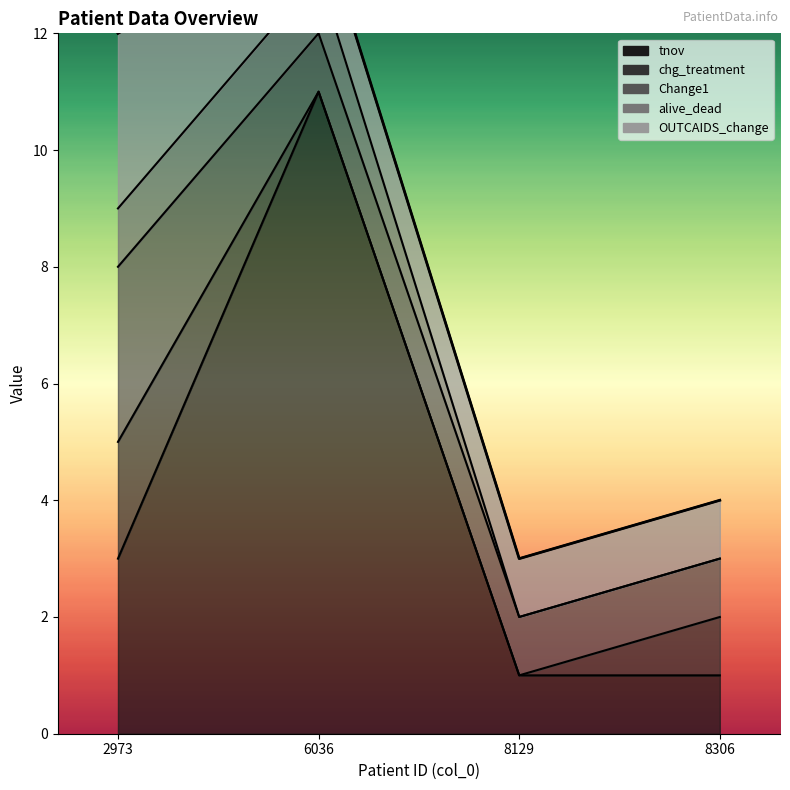

How many data points are above 12?

1